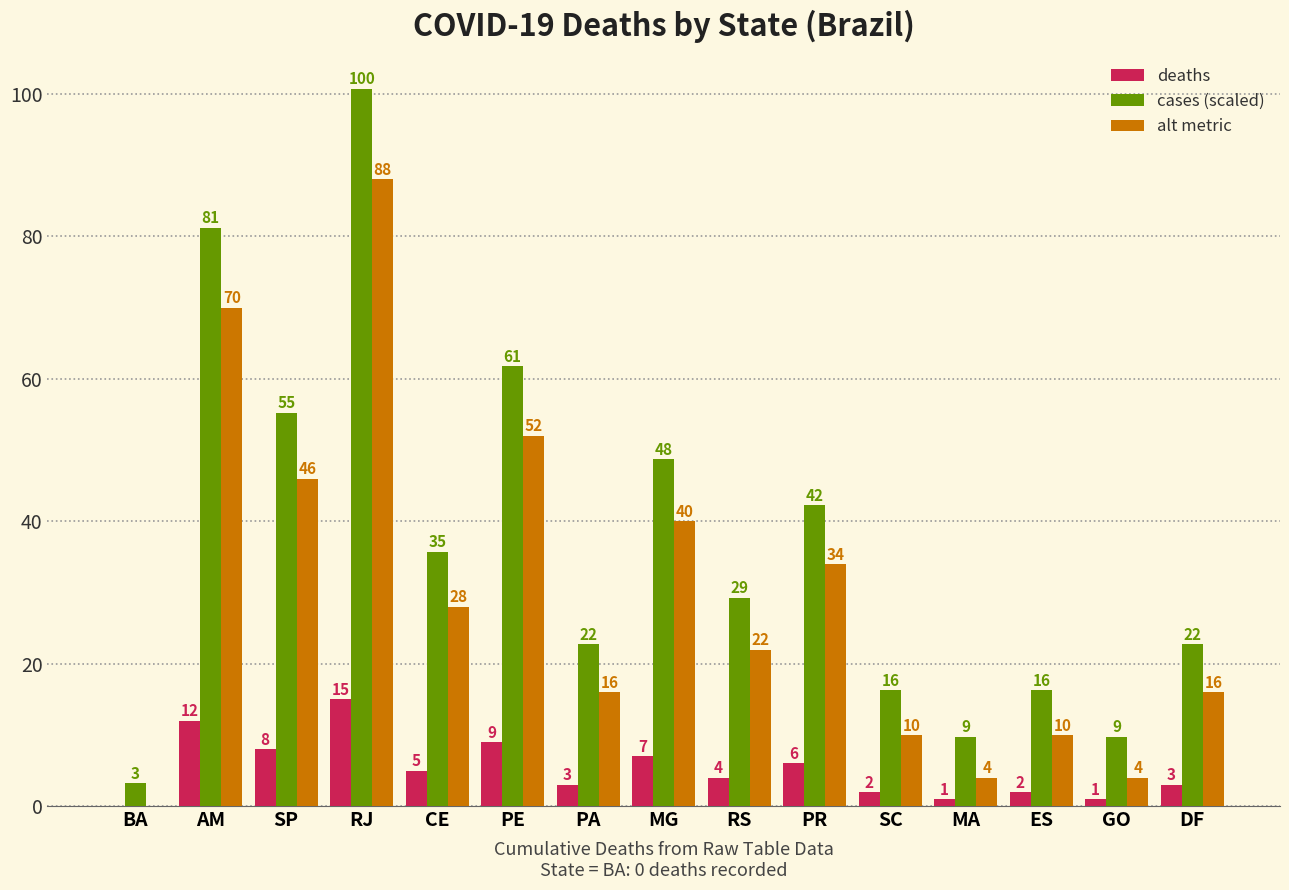

The alt metric series shows 4.2 at ES. True or false?

False